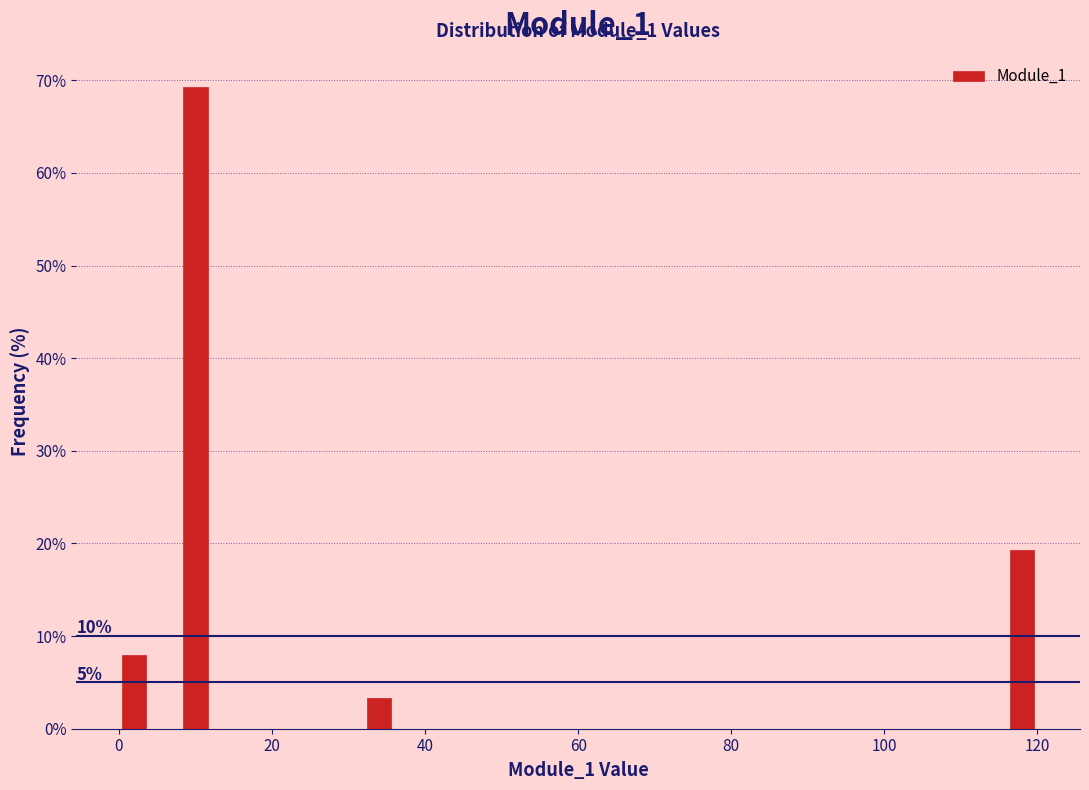

Around what value on the x-axis is the tallest bar? Give the approximate position of its centre, as read against the axis.

10